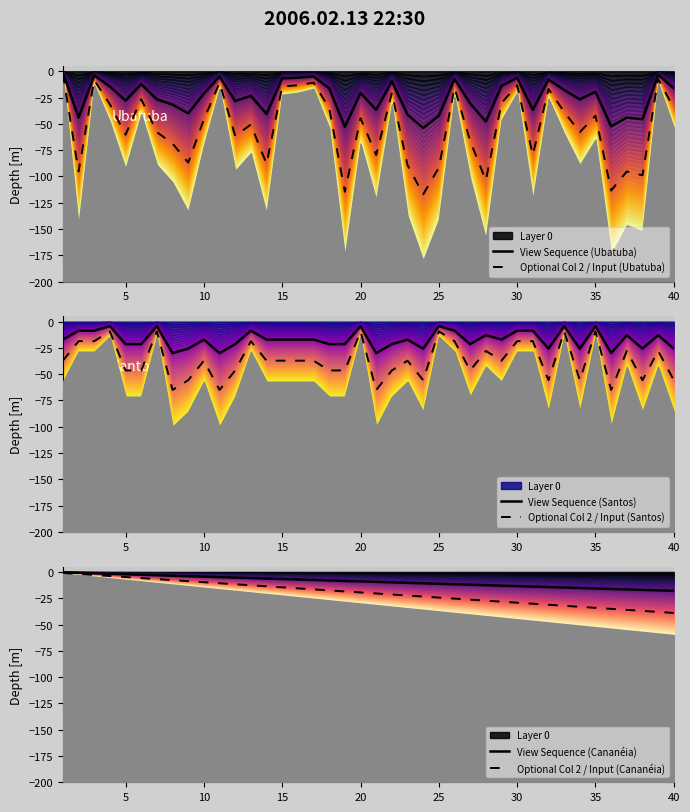

What is the average value of the View Sequence (Ubatuba) series?

-24.7